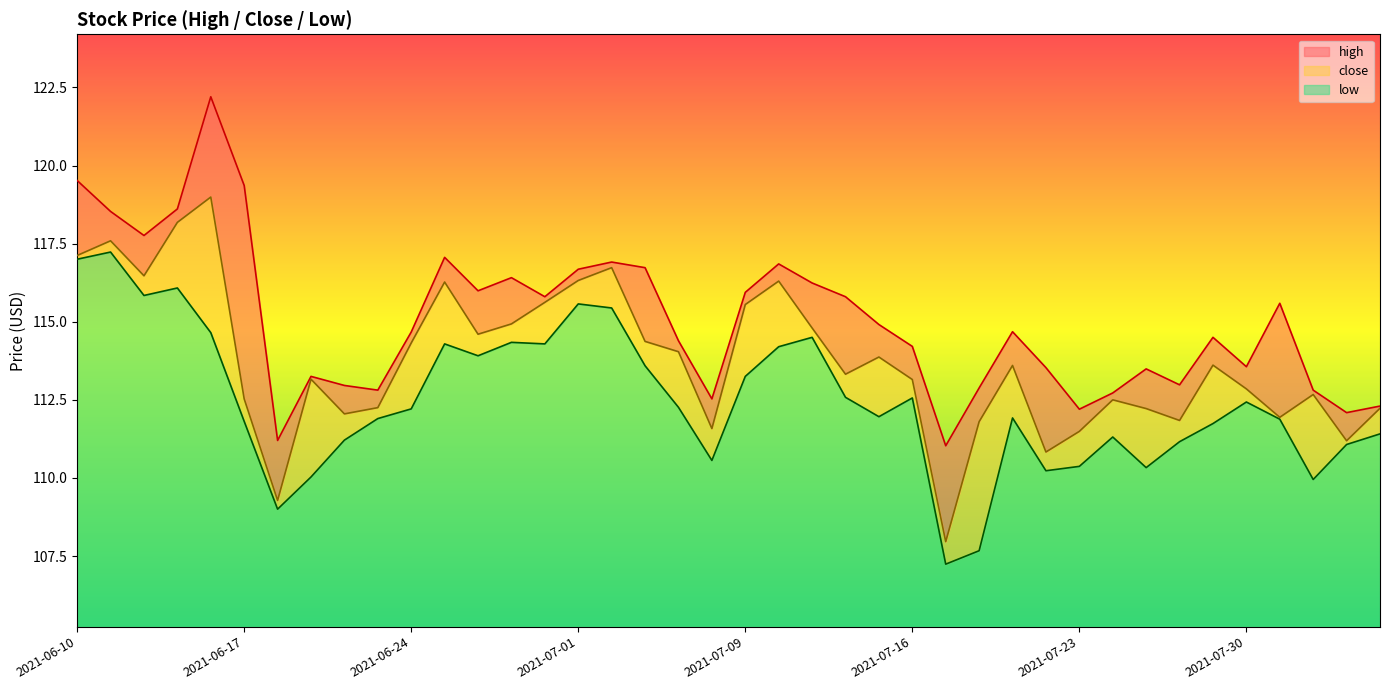

The value of close at 2021-06-17 is 112.5. True or false?

True